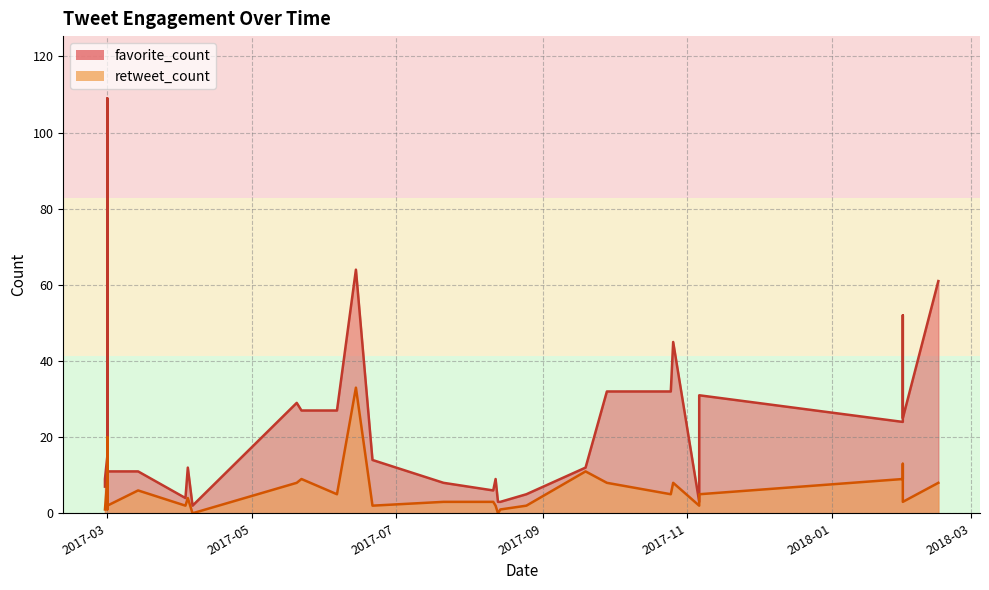

How many lines are shown in the chart?

2